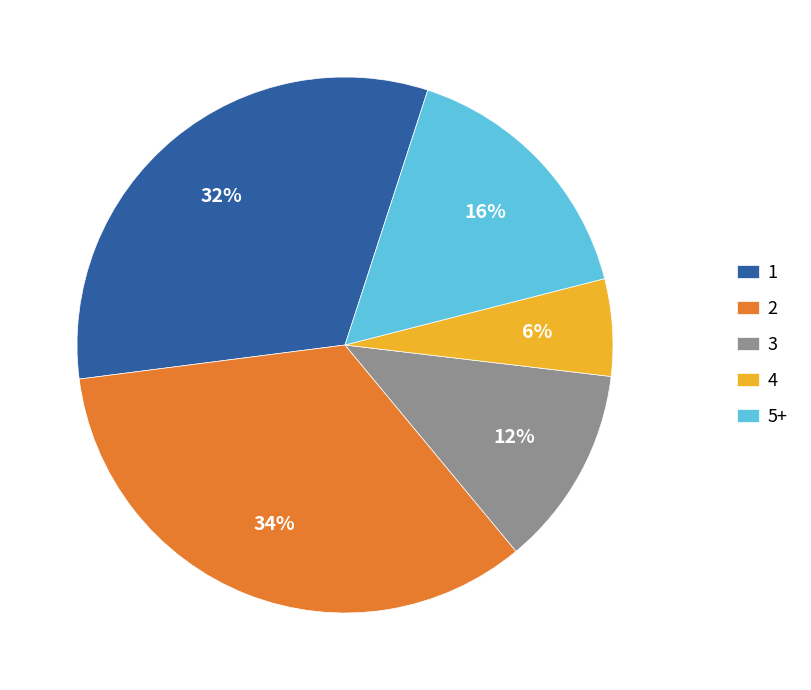

Is the sum of 2 and 4 greater than half?

No